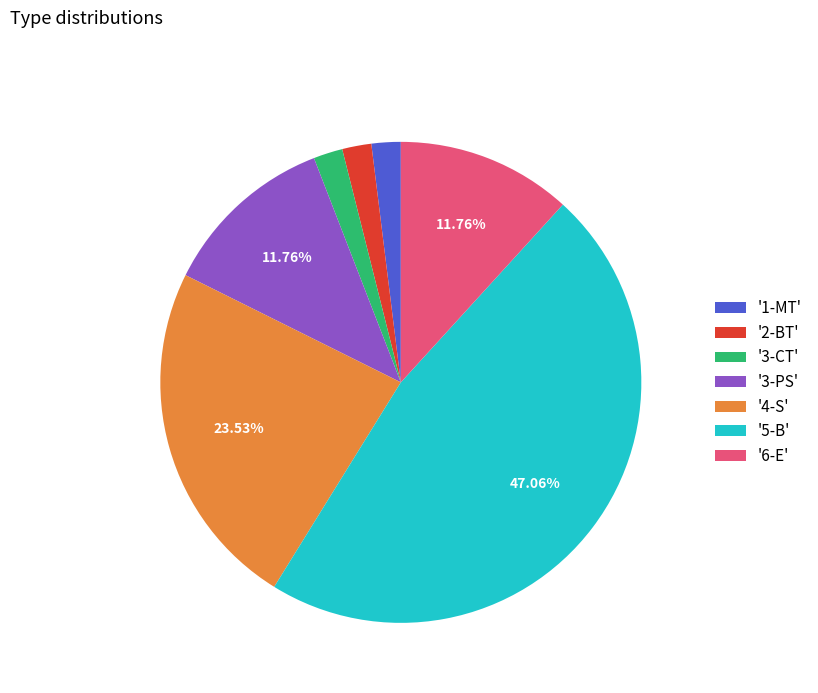

Is '6-E' the majority of the pie?

No